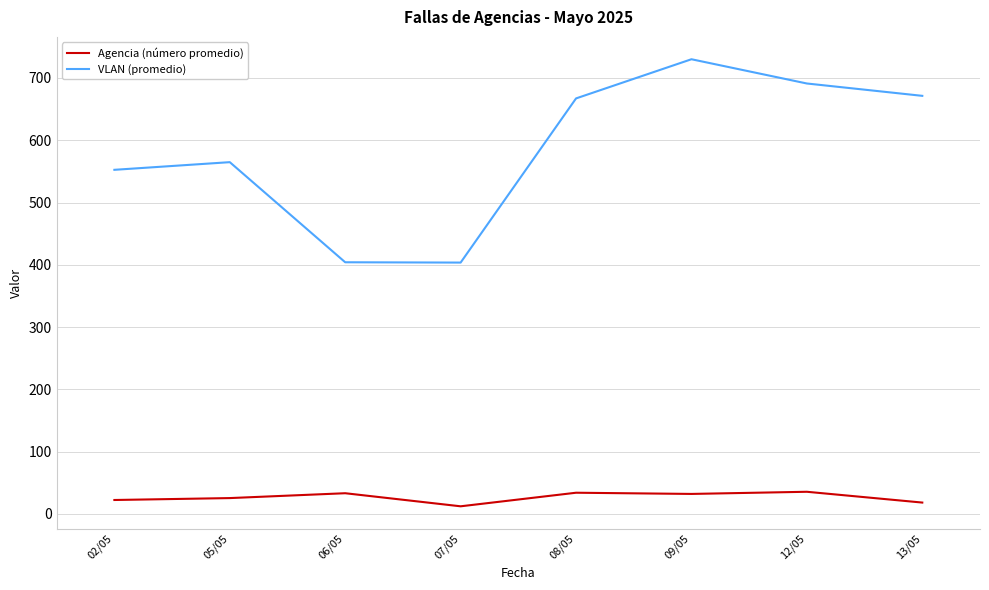

At 12/05, list the series in order from smallest to largest.

Agencia (número promedio), VLAN (promedio)